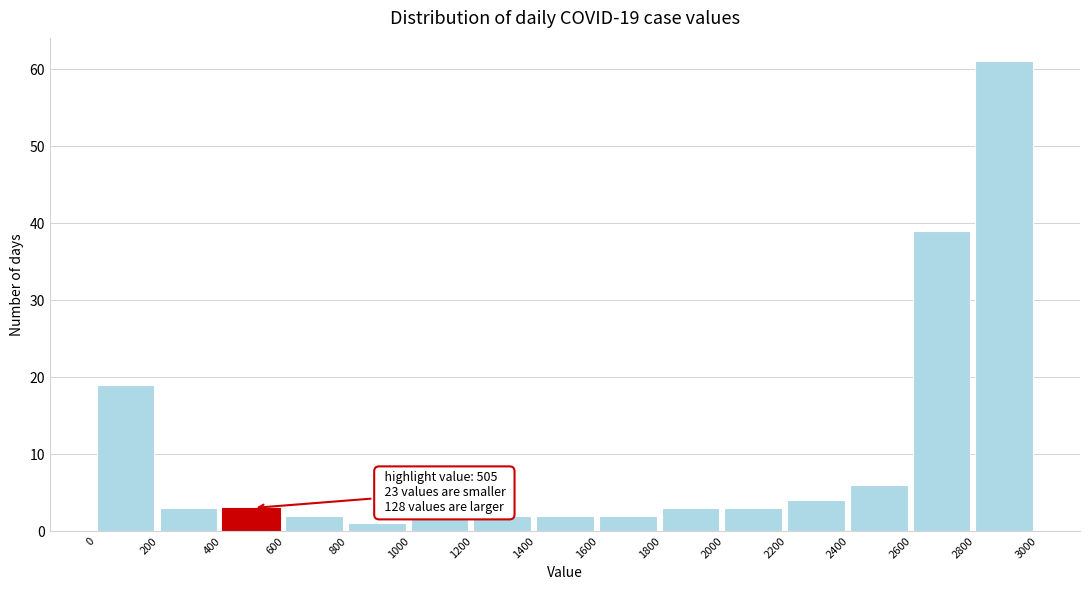

Over which range of the x-axis is the bar tallest?

2800 to 3000